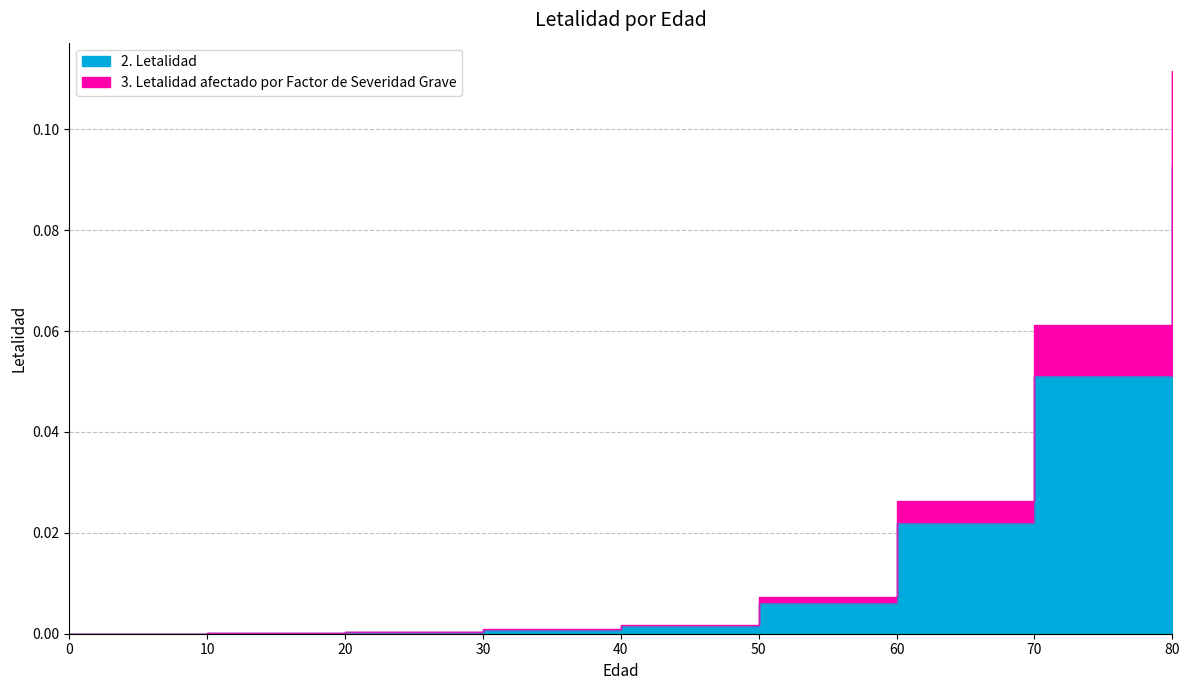

Reading left to right, what are all the values shown in this chart?

2. Letalidad: 0.0	0.0	0.0	0.0	0.0	0.0	0.0	0.1	0.1
3. Letalidad afectado por Factor de Severidad Grave: 0.0	0.0	0.0	0.0	0.0	0.0	0.0	0.1	0.1